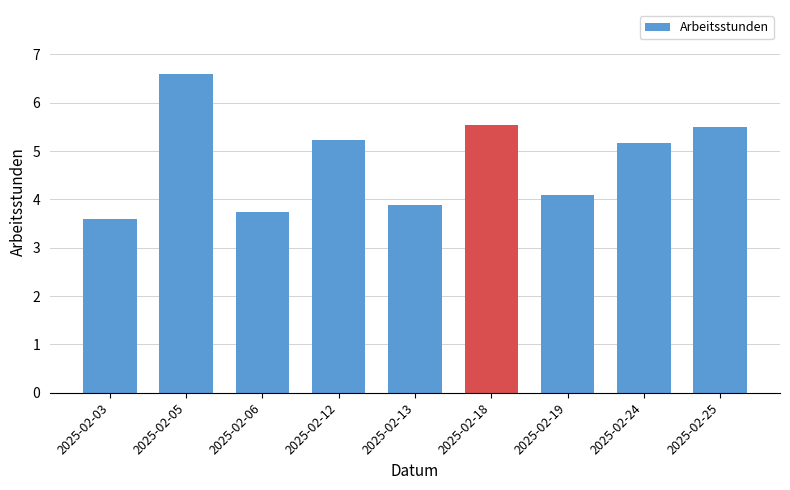

Are the bars grouped side by side (vs. stacked)?

No